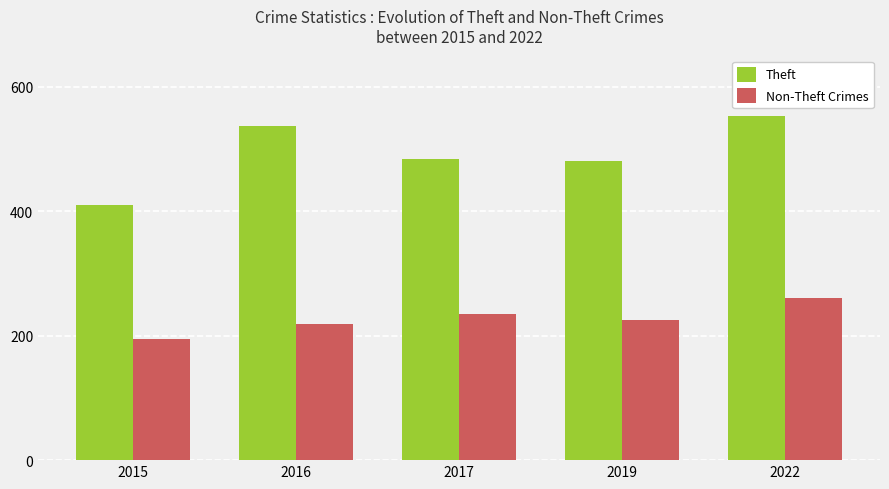

How many categories are shown in the chart?

5